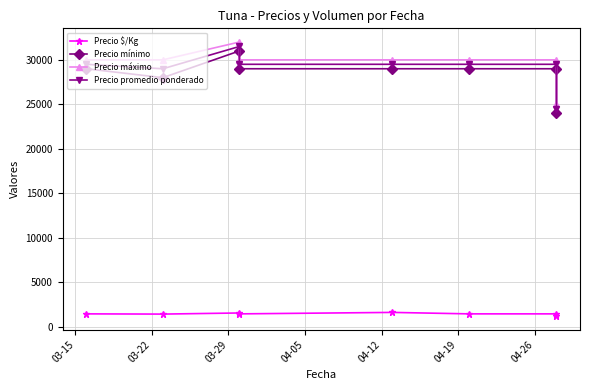

Where does the Precio promedio ponderado series first go above 29500?

03-29